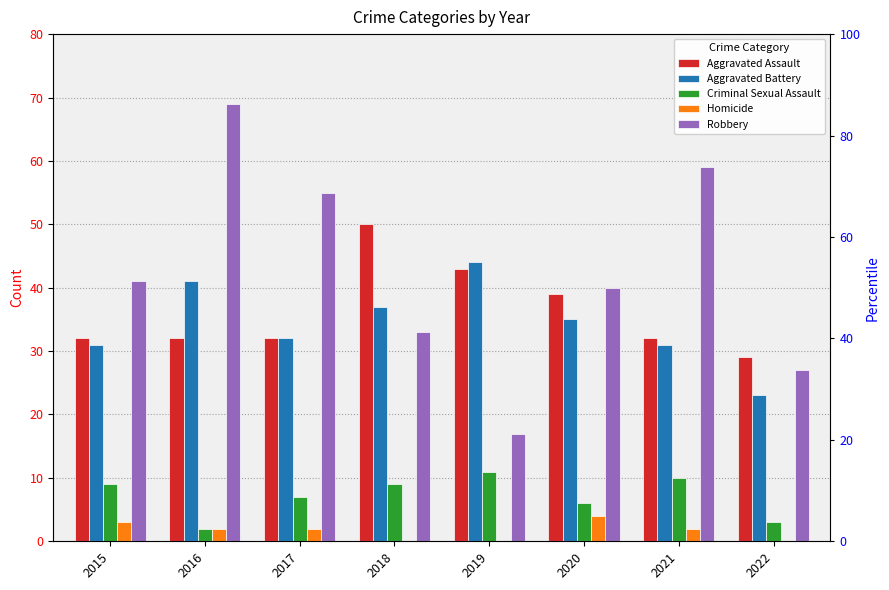

How many bars are there in each group?

5